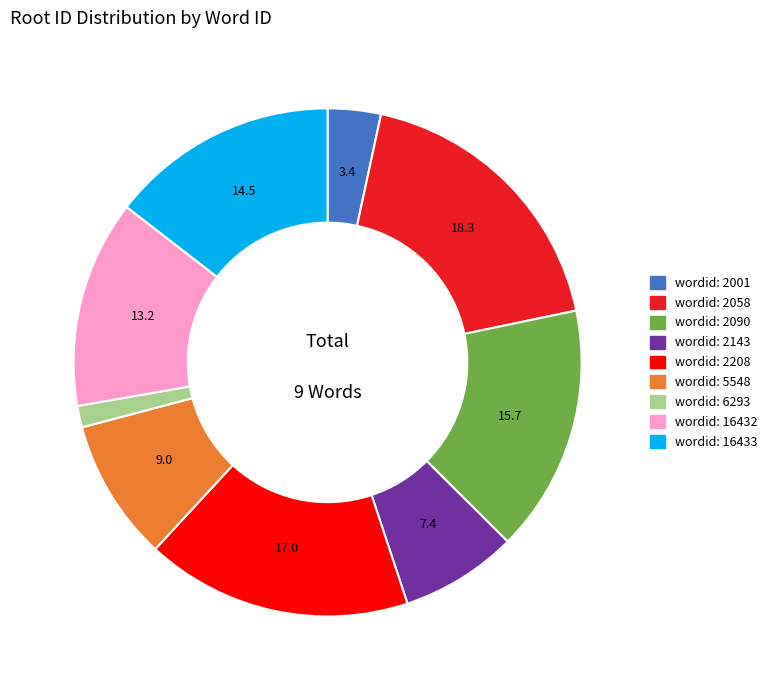

Is there any slice that represents more than half of the pie?

No